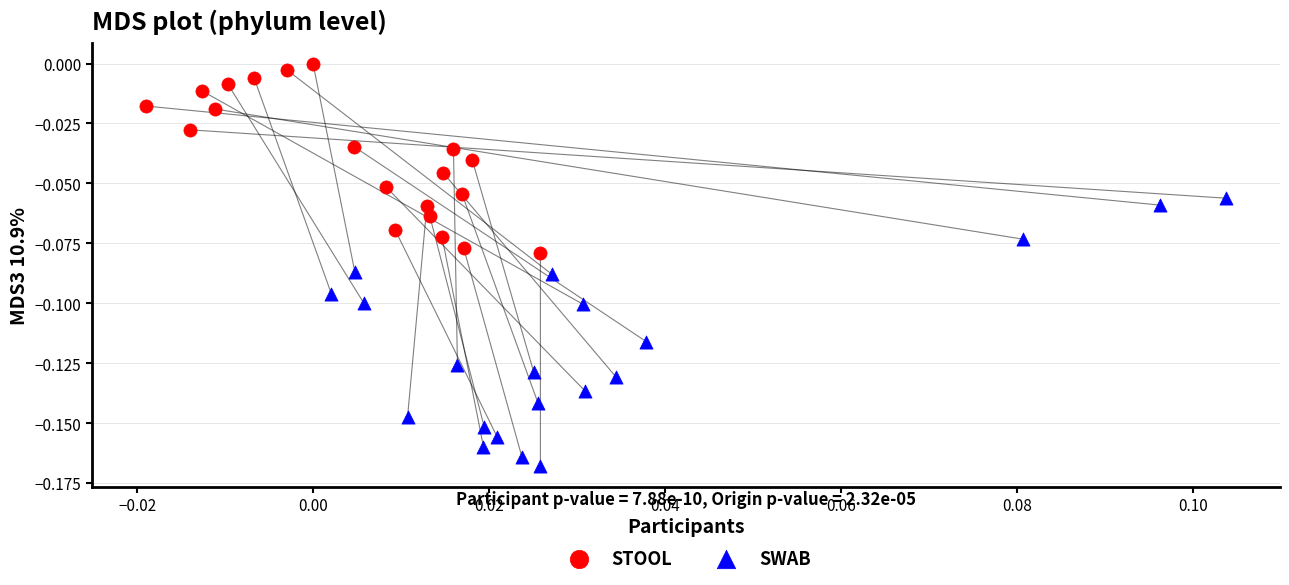

What are all the series names shown in the legend?

STOOL, SWAB